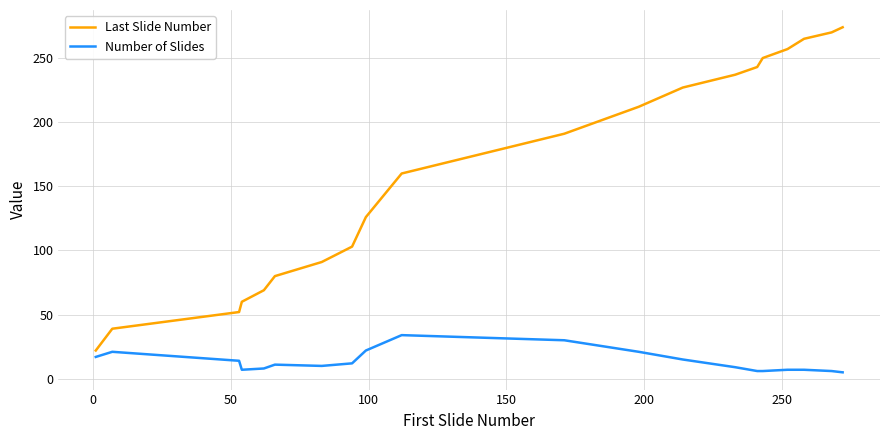

What is the highest value of the Number of Slides series?

34